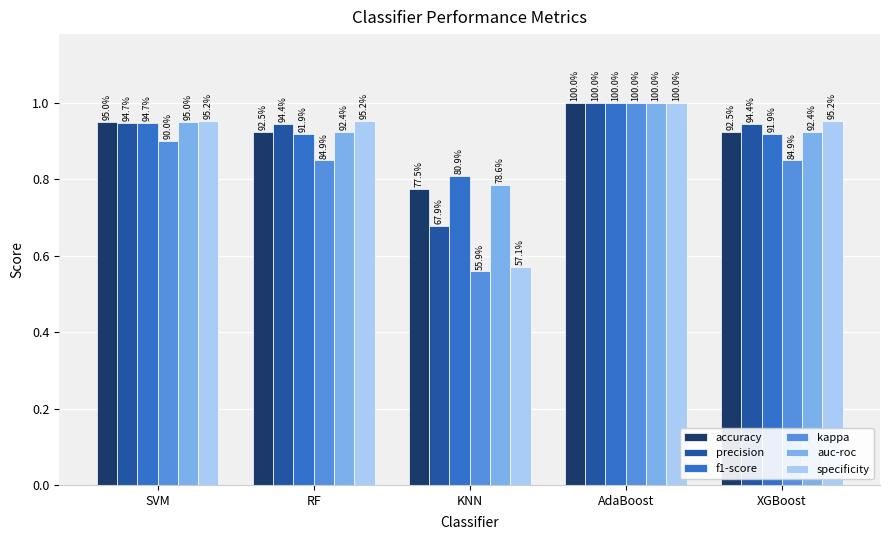

Which series has the largest total across all categories?

f1-score